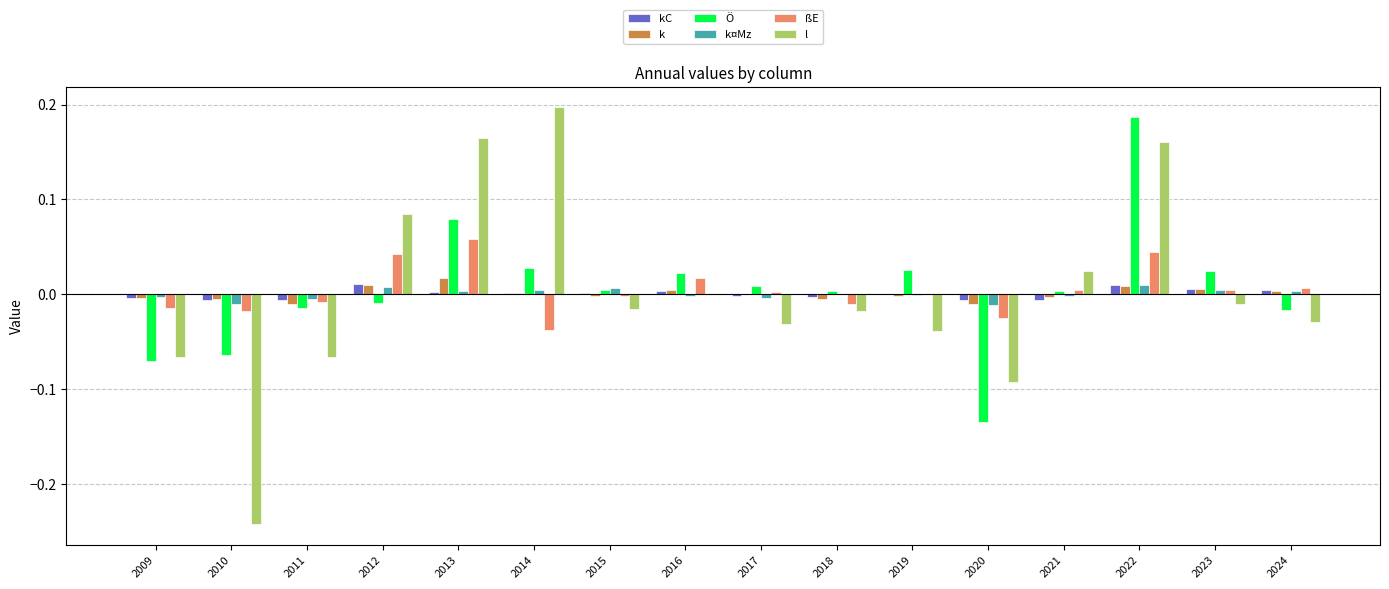

Between 2020 and 2024, which series saw the biggest shift?

Ö